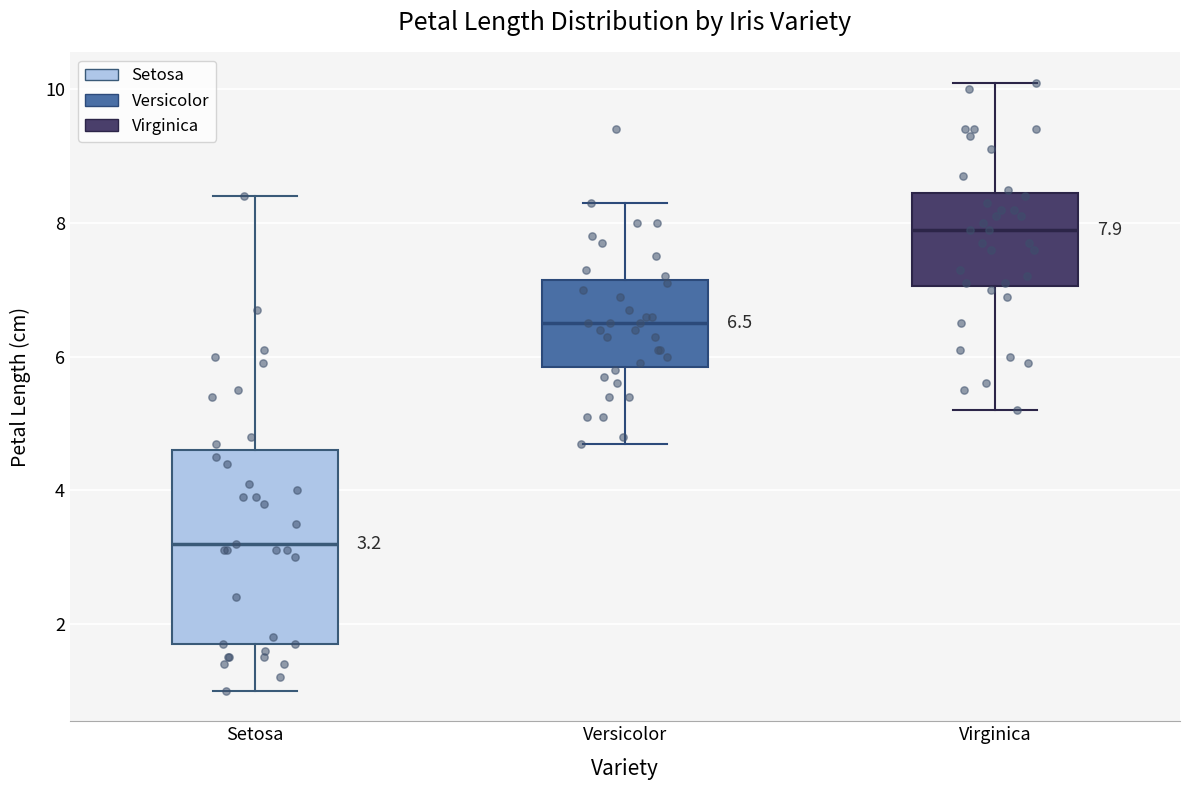

Which box's median line is the lowest?

Setosa